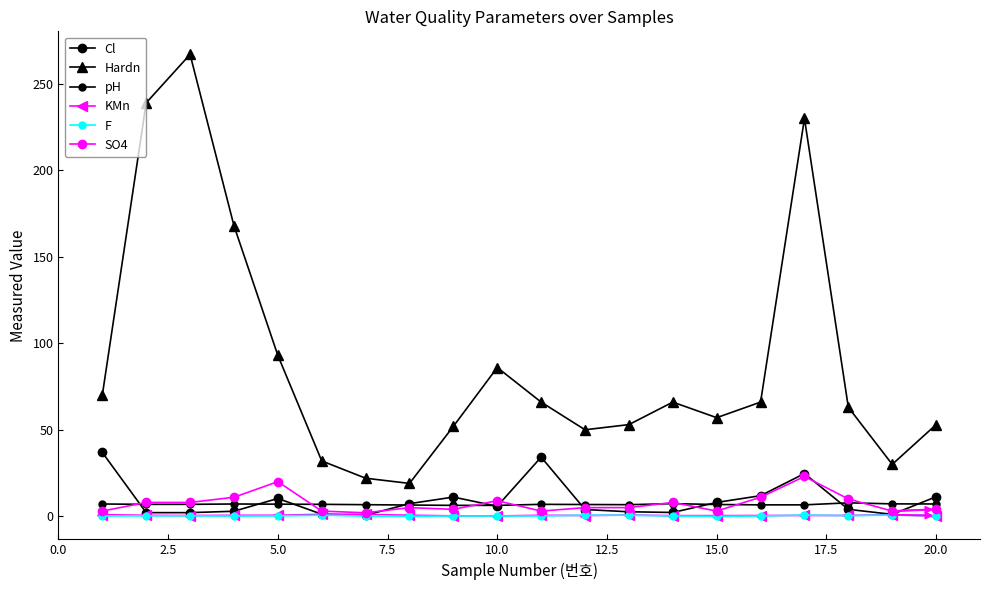

Is this an area chart (filled region under the line)?

No